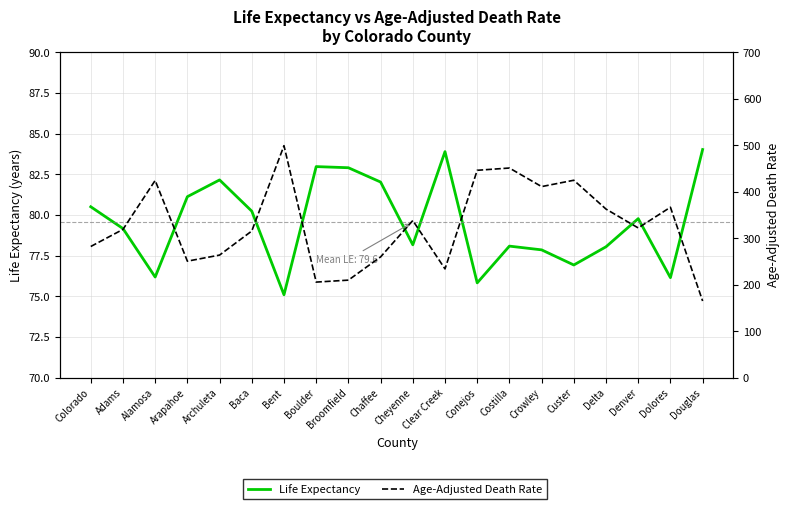

Where does the Age-Adjusted Death Rate series first go above 321?

Alamosa